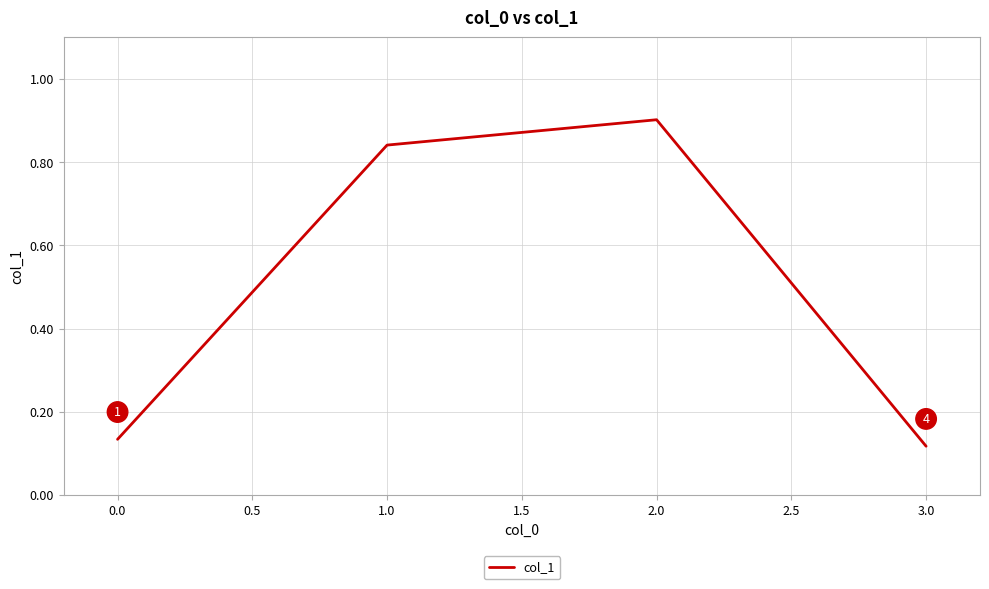

True or false: the data shows 0.9 at 2.0.

True